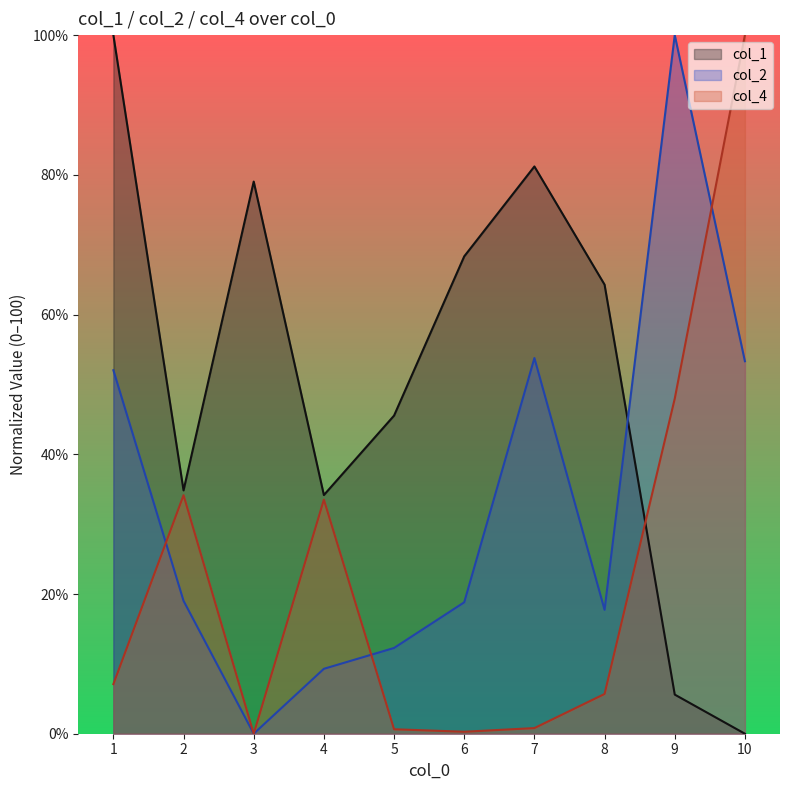

What is the sum of all col_2 values?

336.3